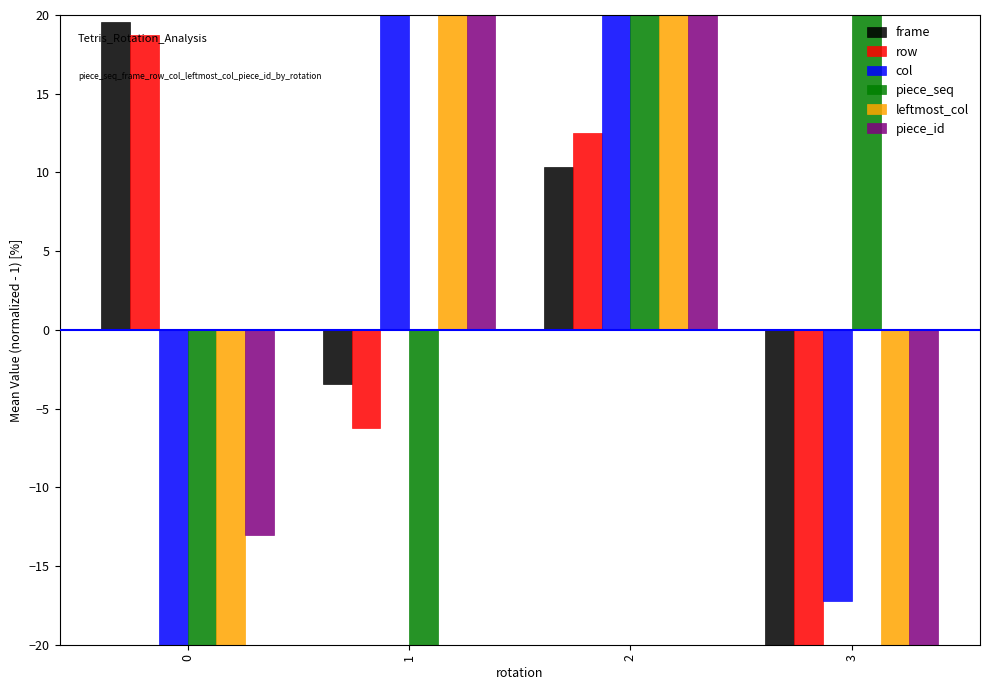

What is the difference between the maximum and minimum values in the row series?

43.8